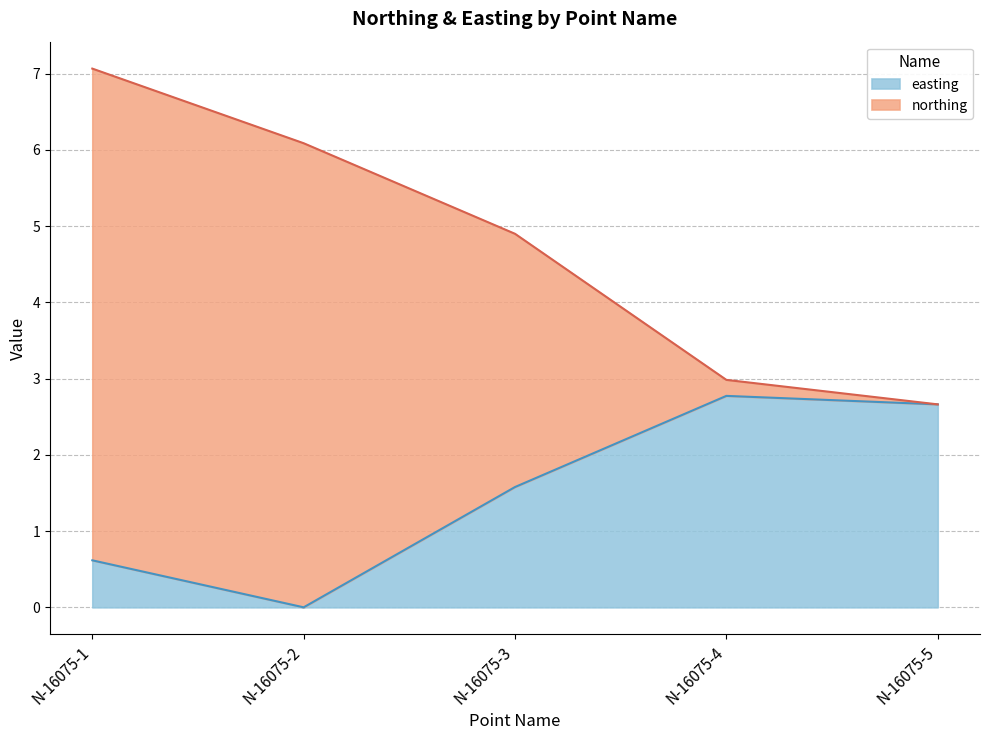

What is the sum of all northing values?

23.7